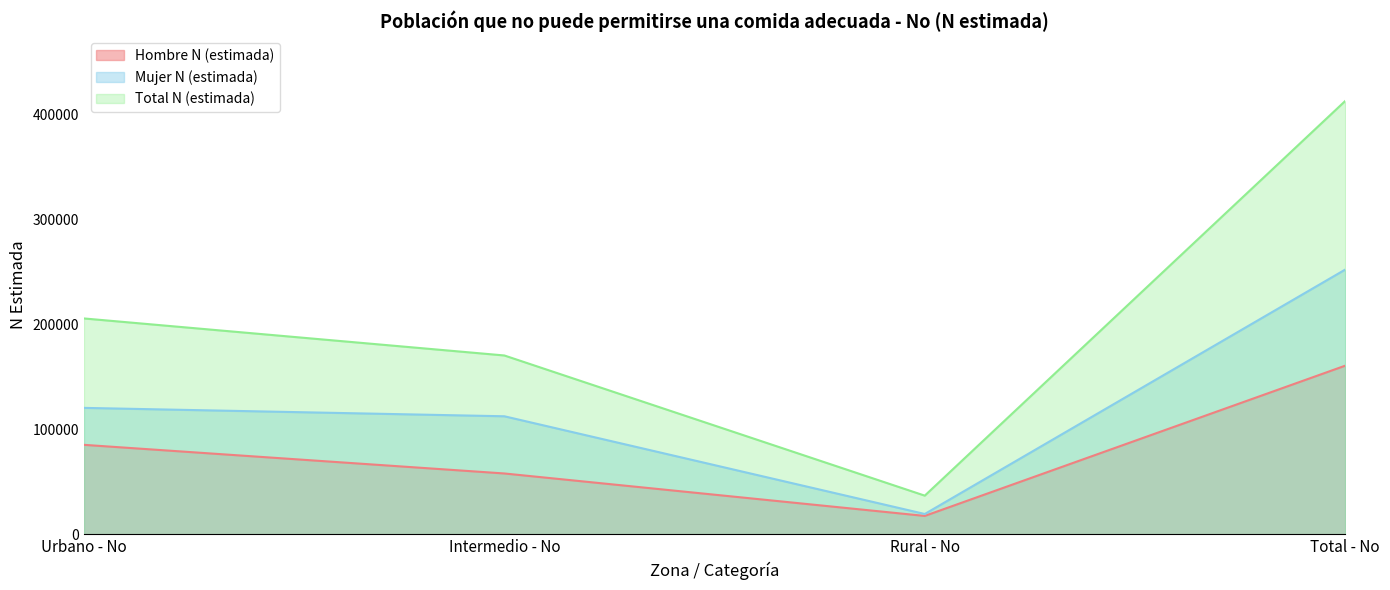

Rank the categories by Mujer N (estimada) value from lowest to highest.

Rural - No, Intermedio - No, Urbano - No, Total - No